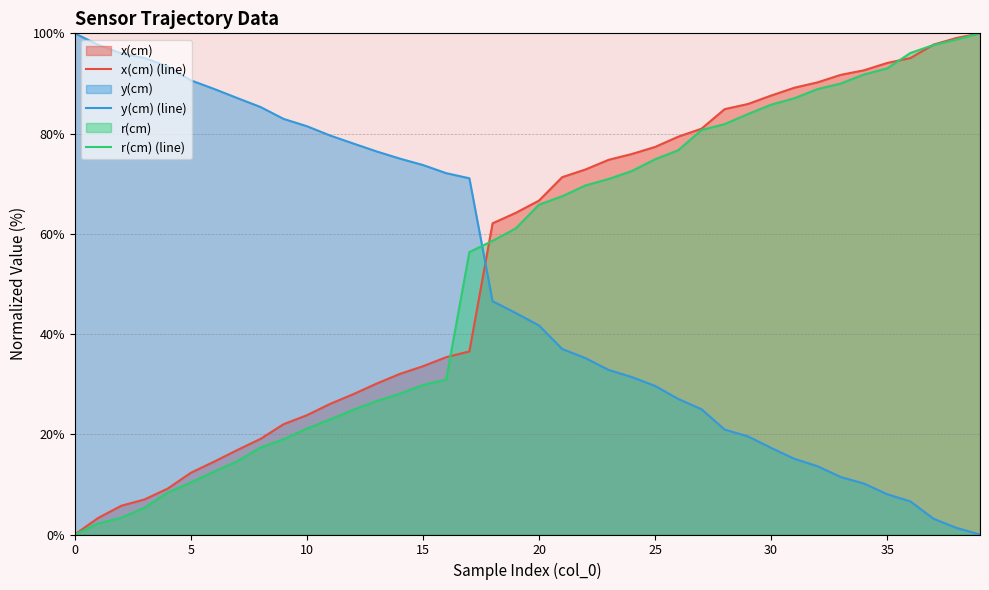

How many intersections are there between y(cm) (line) and x(cm) (line)?

1